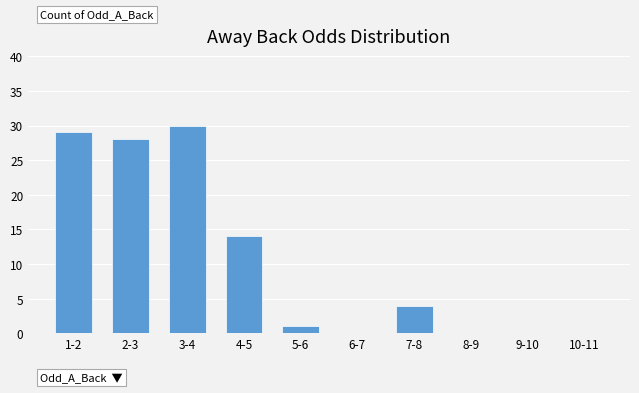

Reading right to left, list all the values displayed in this chart.

10-11=0	9-10=0	8-9=0	7-8=4	6-7=0	5-6=1	4-5=14	3-4=30	2-3=28	1-2=29